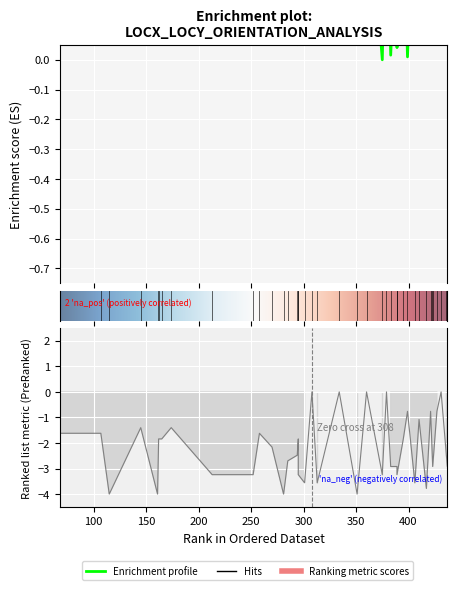

True or false: locY and Orientation intersect in this chart.

False